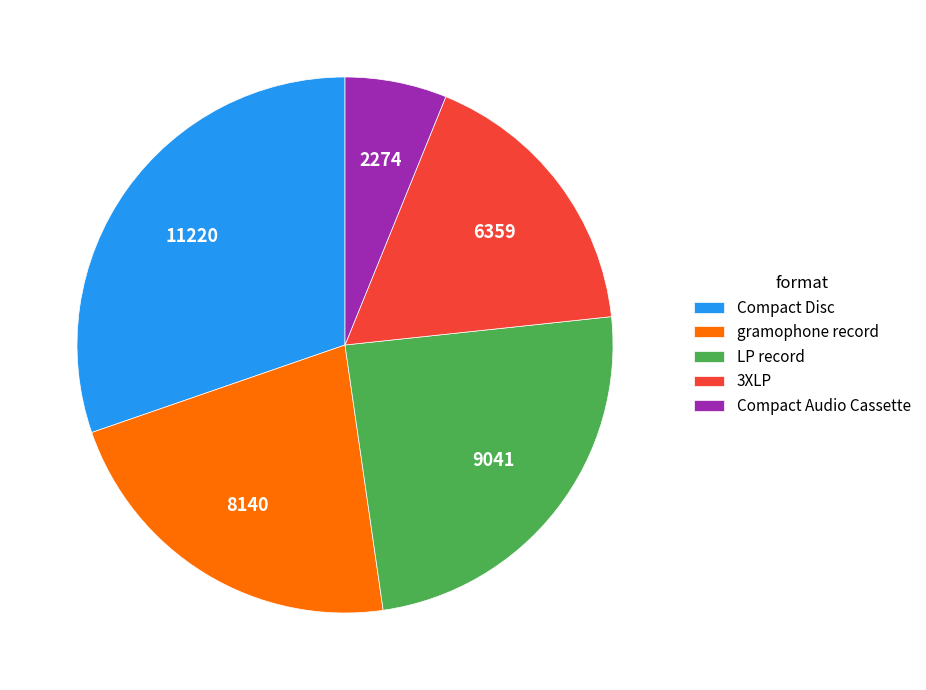

Between 3XLP and LP record, which is larger?

LP record